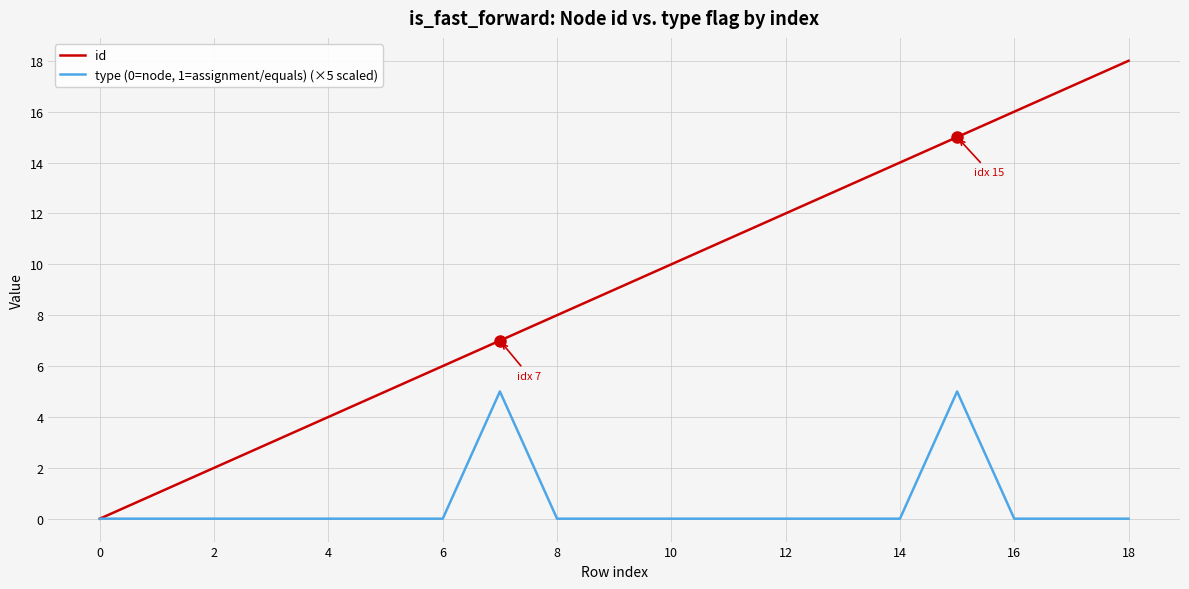

Which series has the widest spread of values?

id